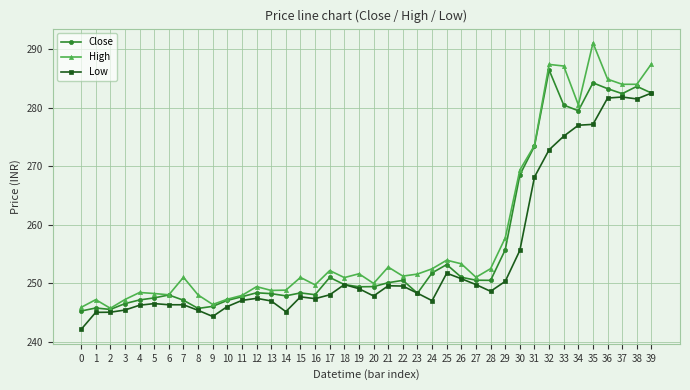

What is the sum of all Low values?

10173.3